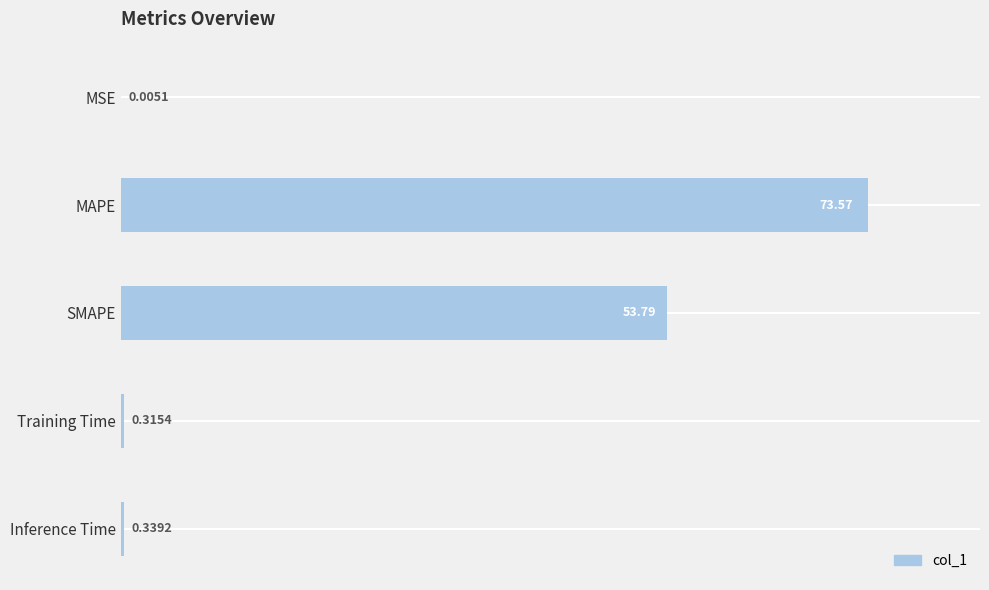

What is the change in value from MSE to Inference Time?

+0.3